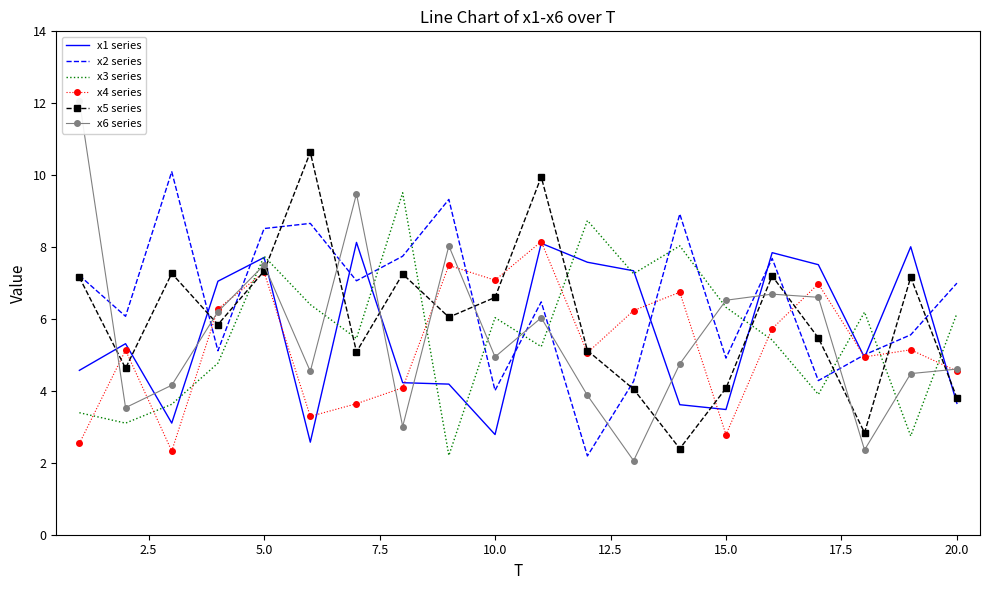

How many interior local valleys does the x2 series series have?

7